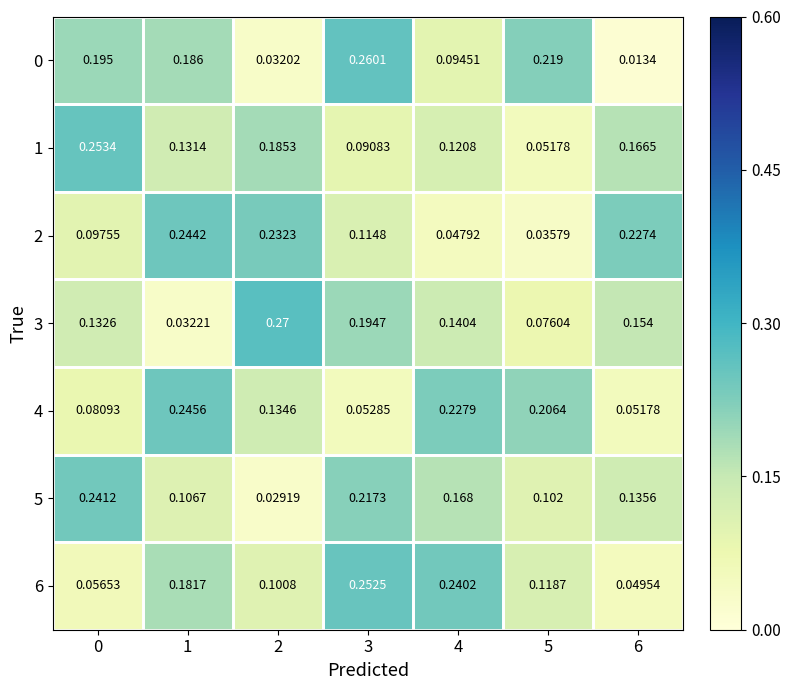

Is the value of 0 at 2 greater than the value of 1 at 5?

No